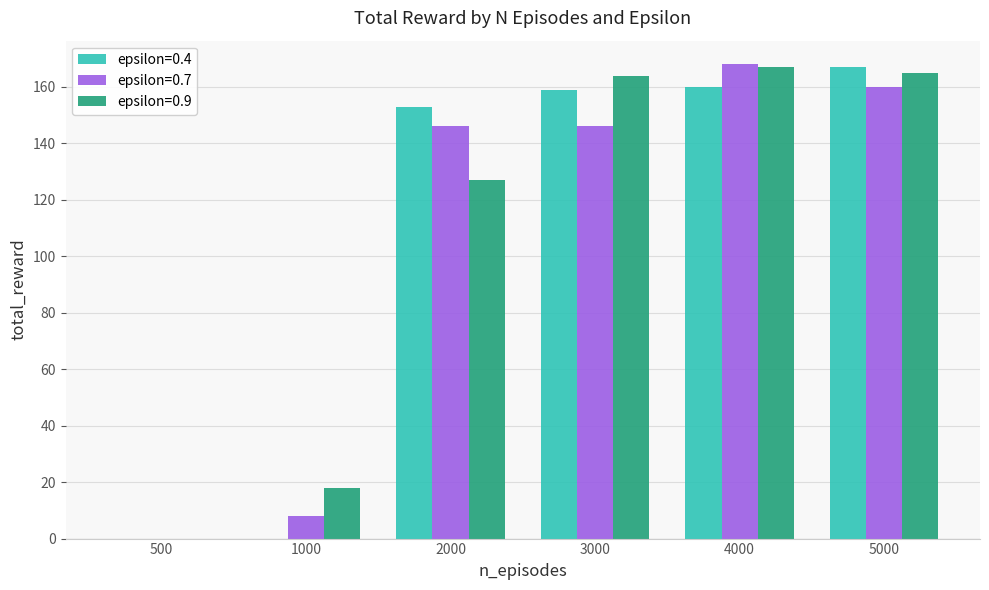

The value of epsilon=0.4 at 5000 is 280. True or false?

False